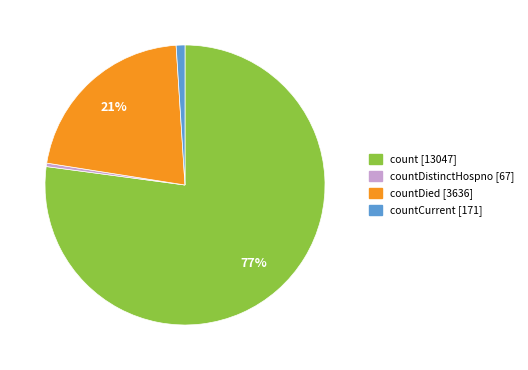

Is there any slice that represents more than half of the pie?

Yes